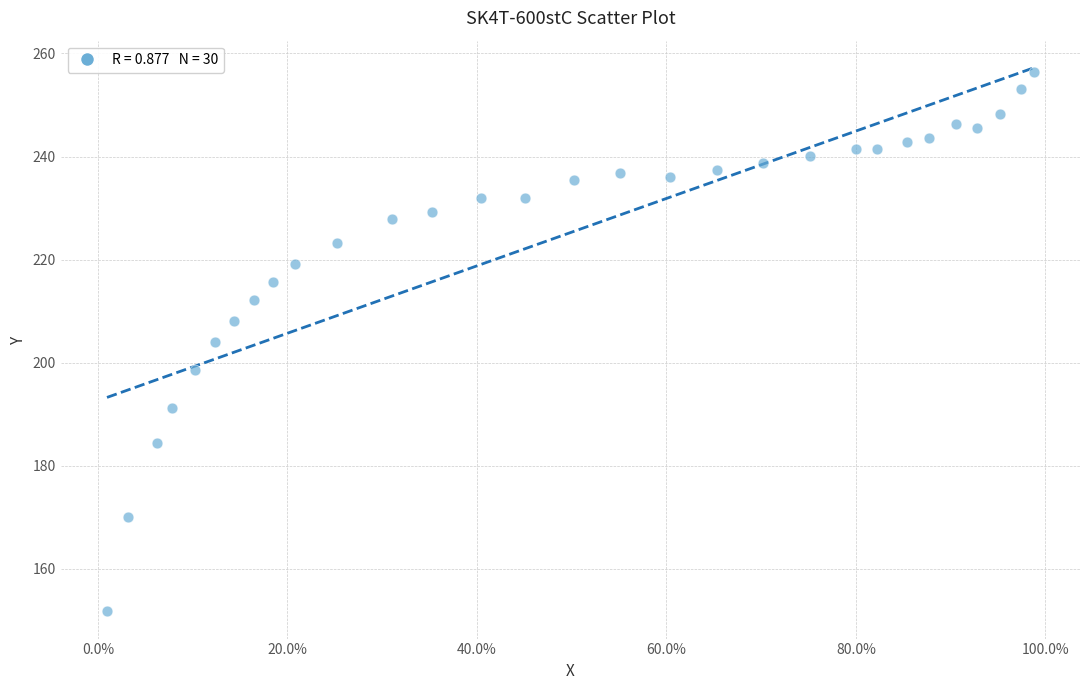

What is the range of Y values (max minus min)?

104.8